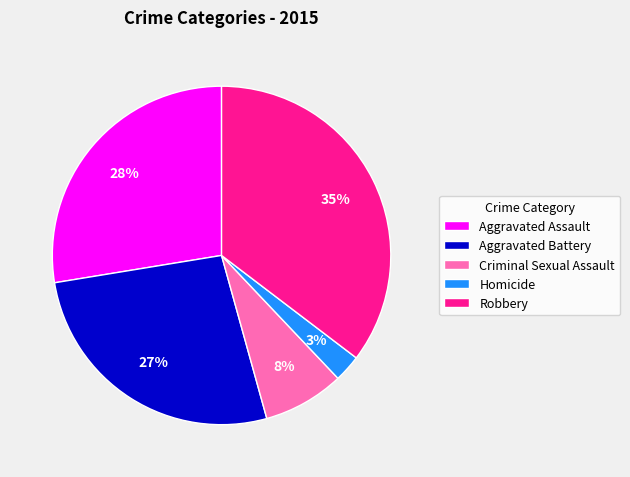

What percentage is the Aggravated Assault slice, to the nearest percent?

28%